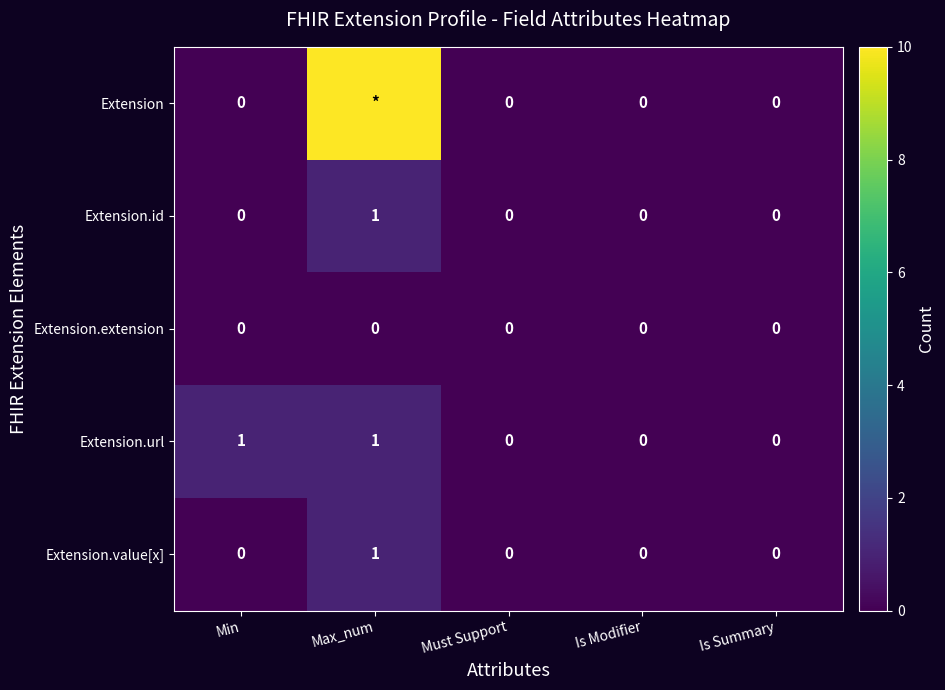

At how many categories does at least one series exceed 1?

1